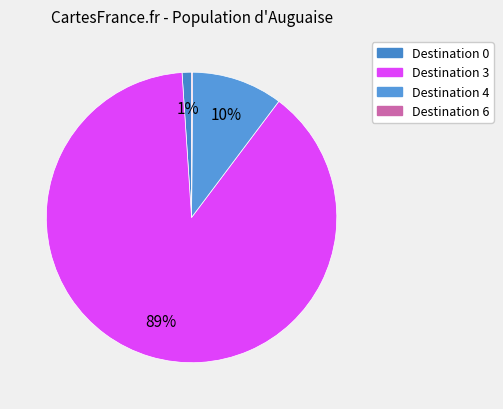

Rank the categories by value from lowest to highest.

6, 0, 4, 3